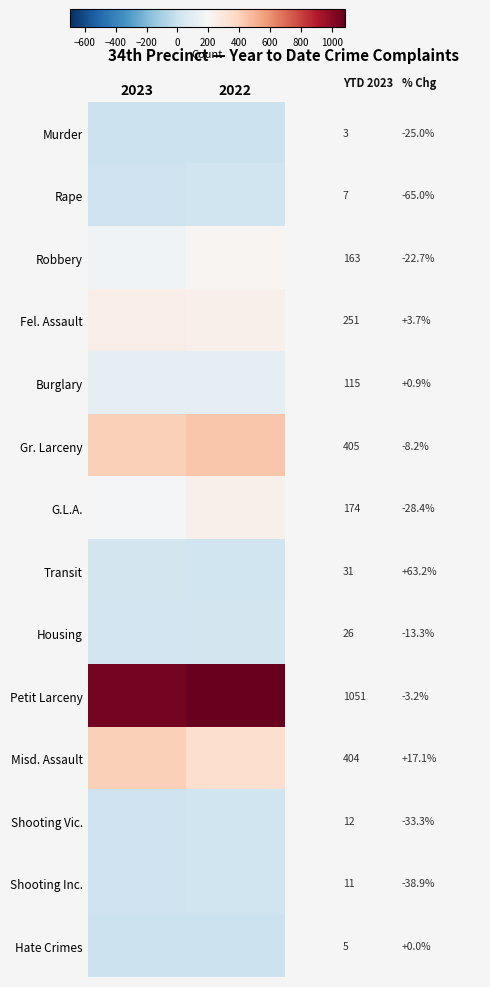

How many values in the Shooting Inc. series are below 18?

1